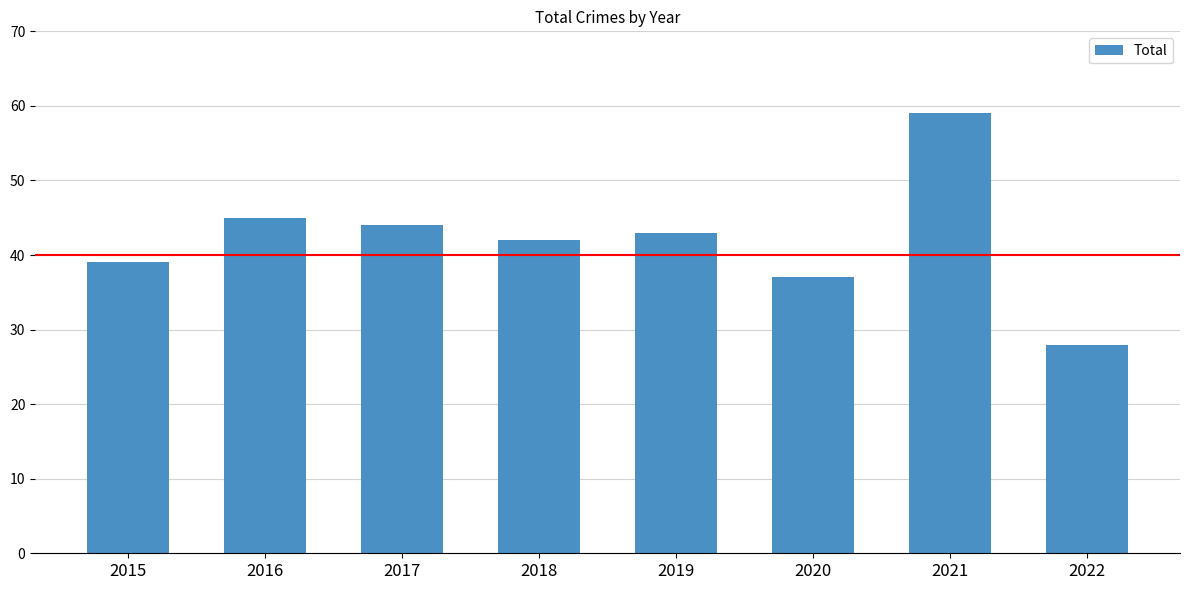

Where is the data nearest to the value 43?

2019